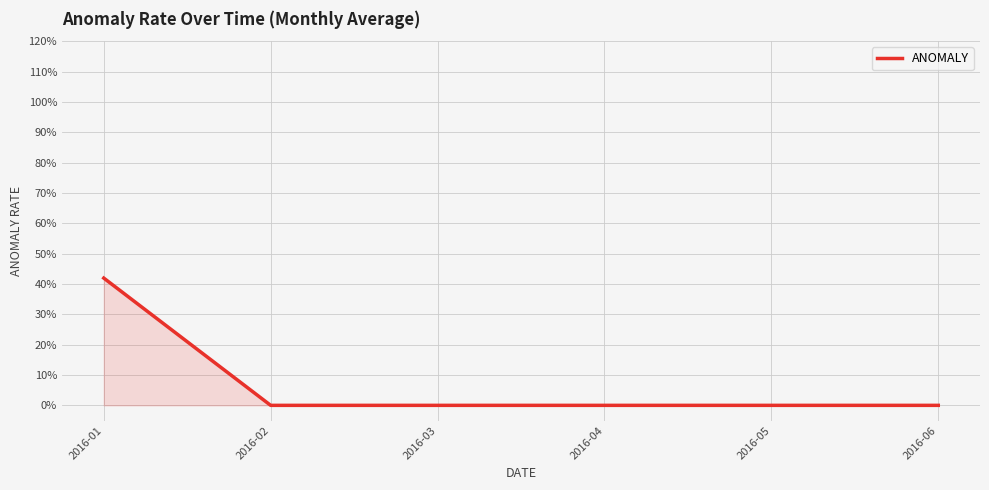

Does the chart have visible grid lines?

Yes